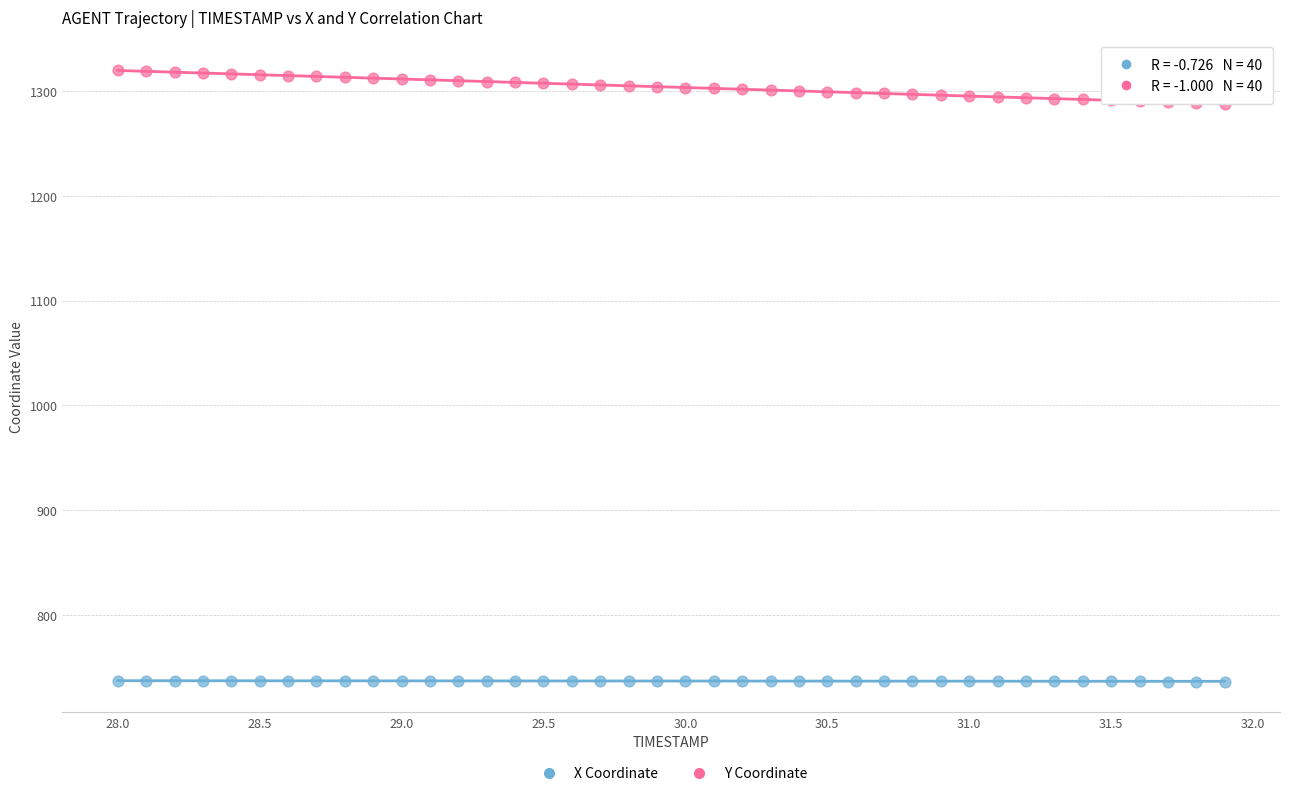

Which series contains the lowest Y value?

X Coordinate